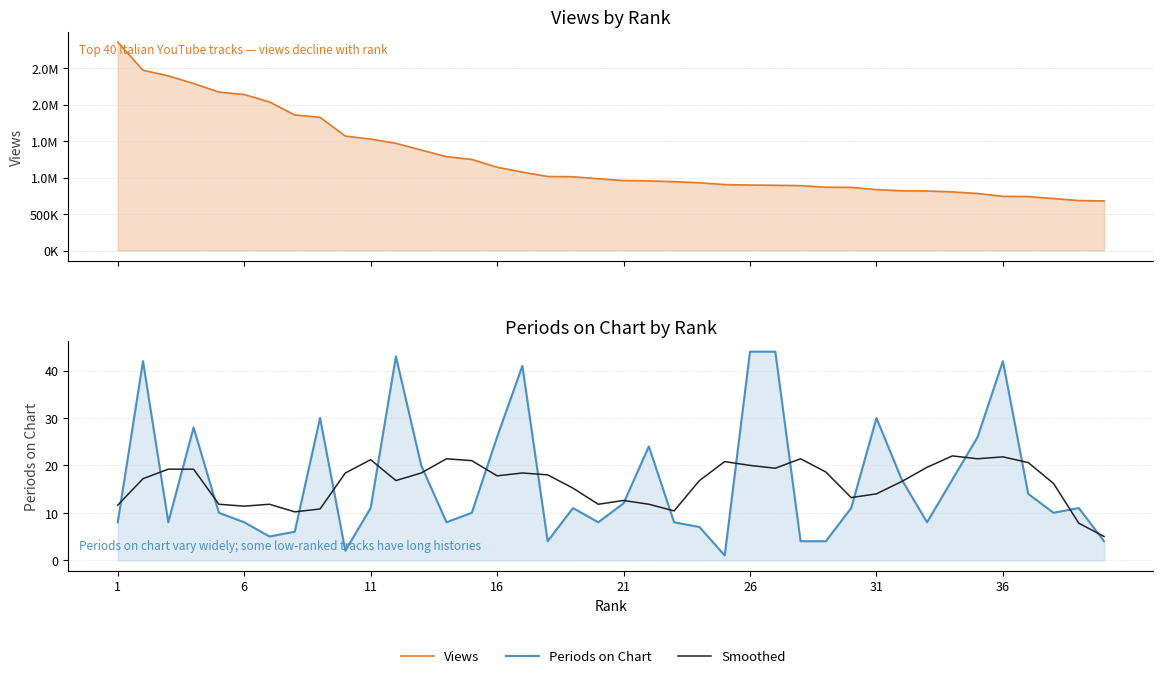

At which label does Views reach its peak?

1